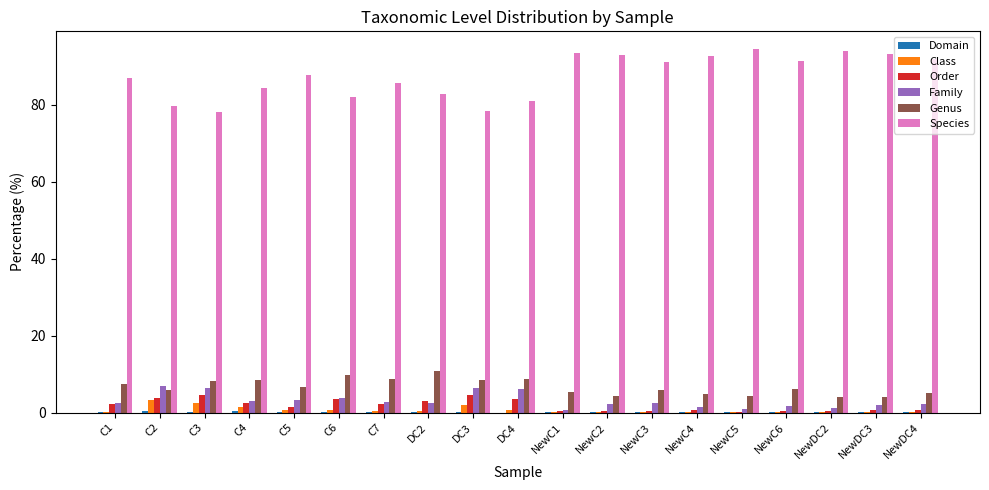

Is it true that Species equals 91.9 at NewDC4?

True